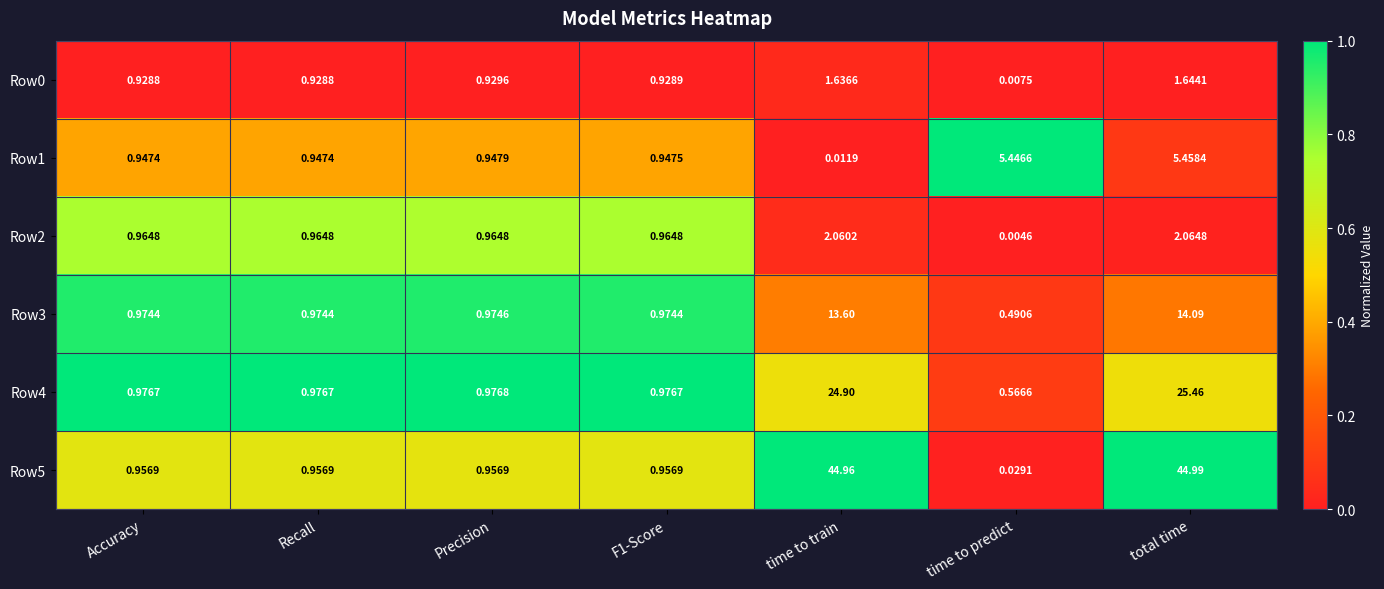

Is the value of Row2 at F1-Score greater than the value of Row1 at time to train?

Yes